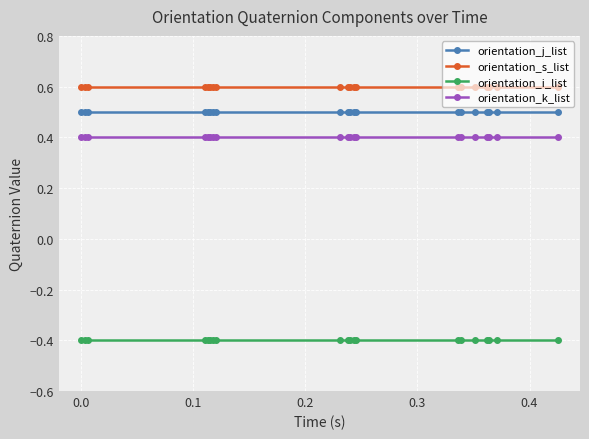

What is the average value of the orientation_s_list series?

0.6